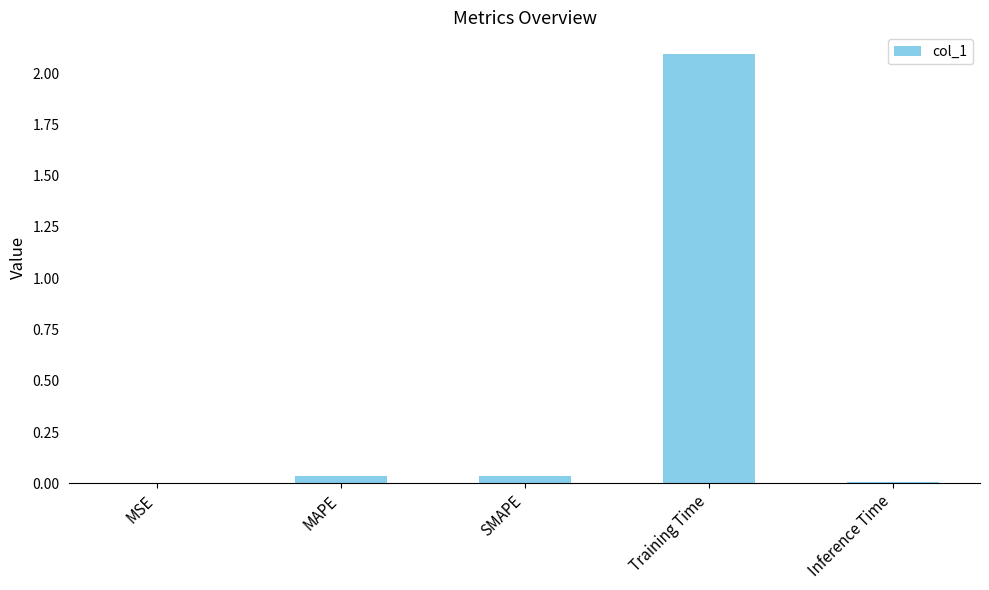

The value at MSE is 0.0. True or false?

True